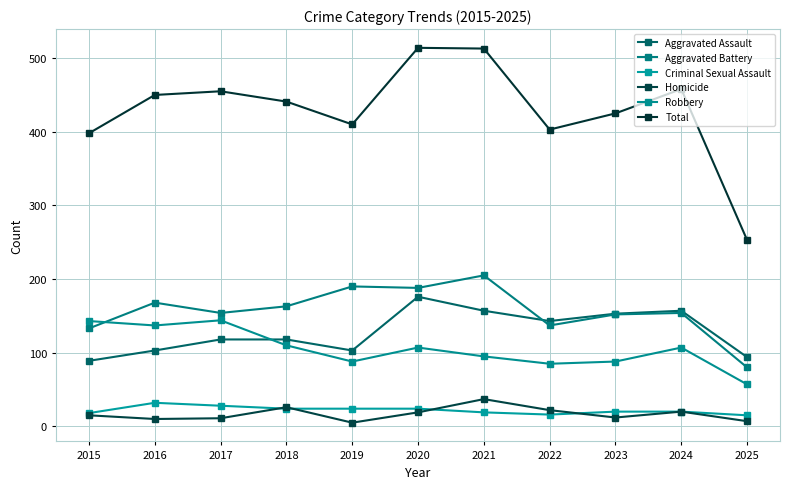

Which series has the largest range (max minus min)?

Total